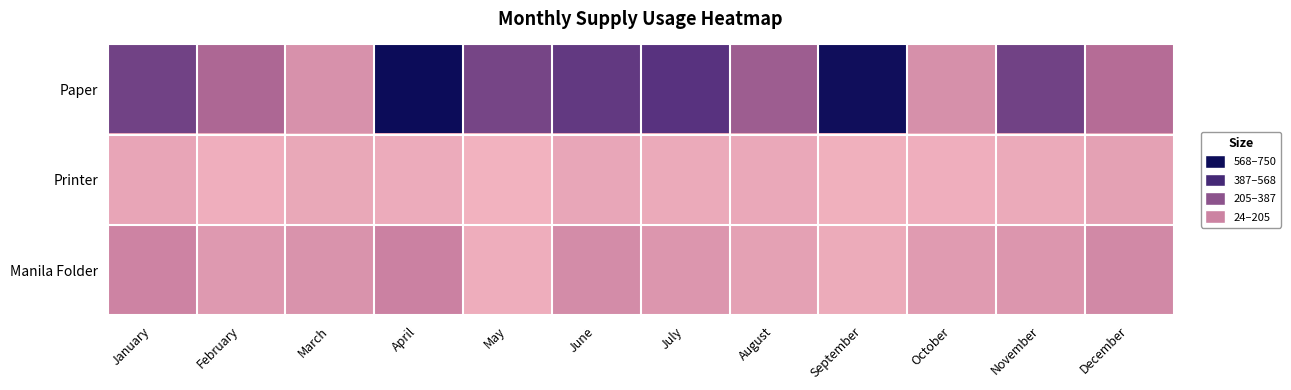

At how many categories does at least one series exceed 574?

2